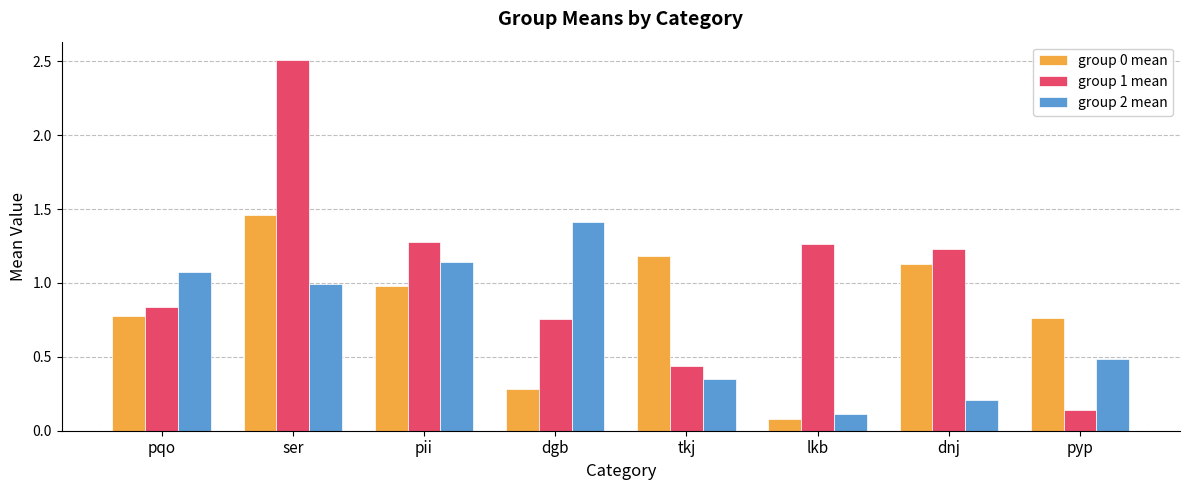

The group 0 mean series shows 1.0 at pii. True or false?

True